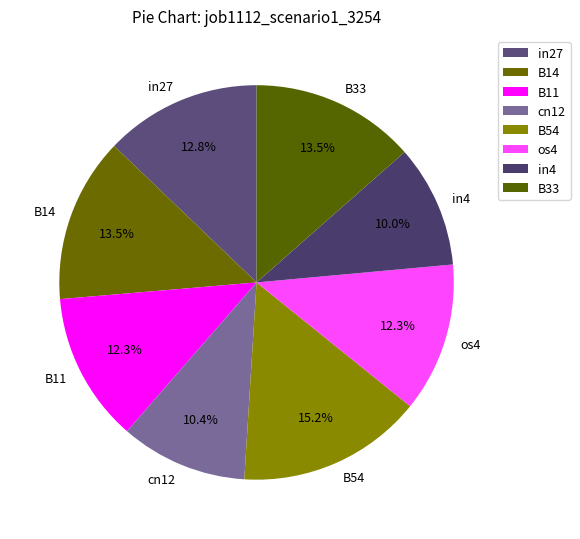

Count the number of slices in the pie.

8